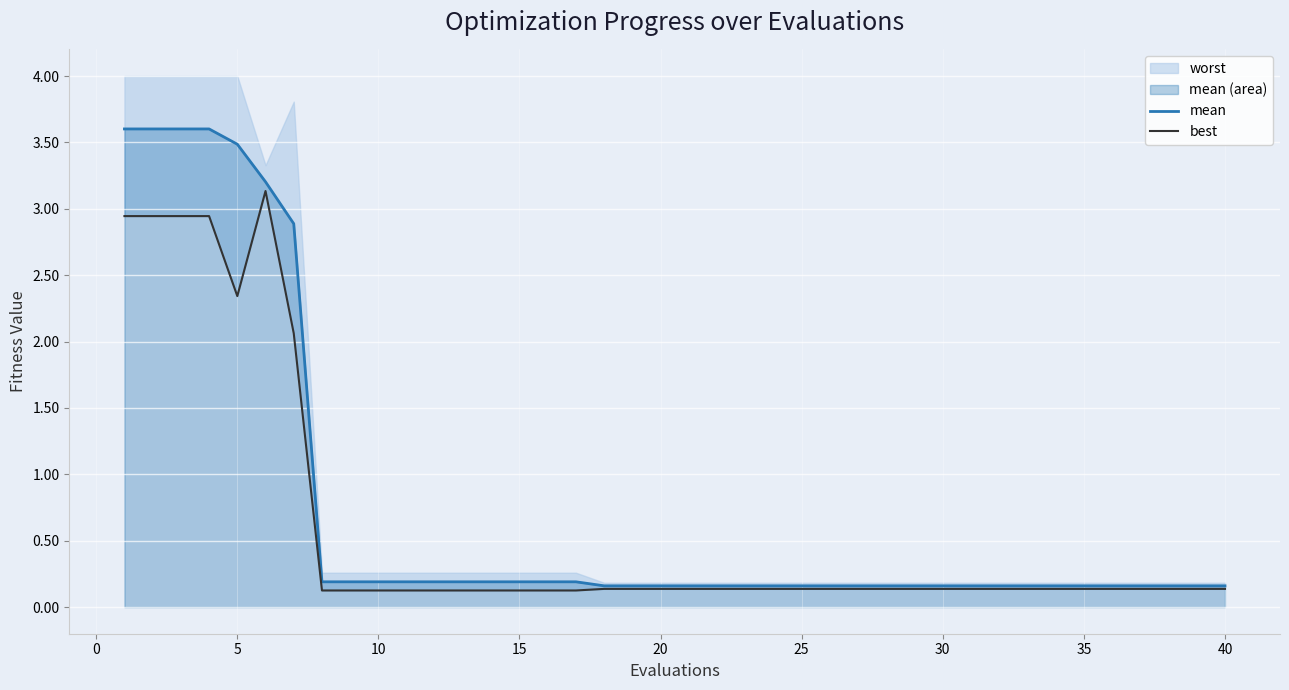

In best, how many points are higher than both neighbors (excluding endpoints)?

1